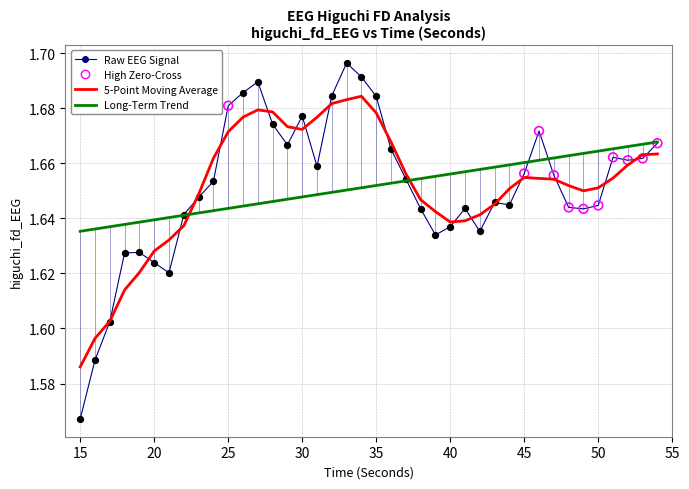

Which series has the largest range (max minus min)?

Raw EEG Signal